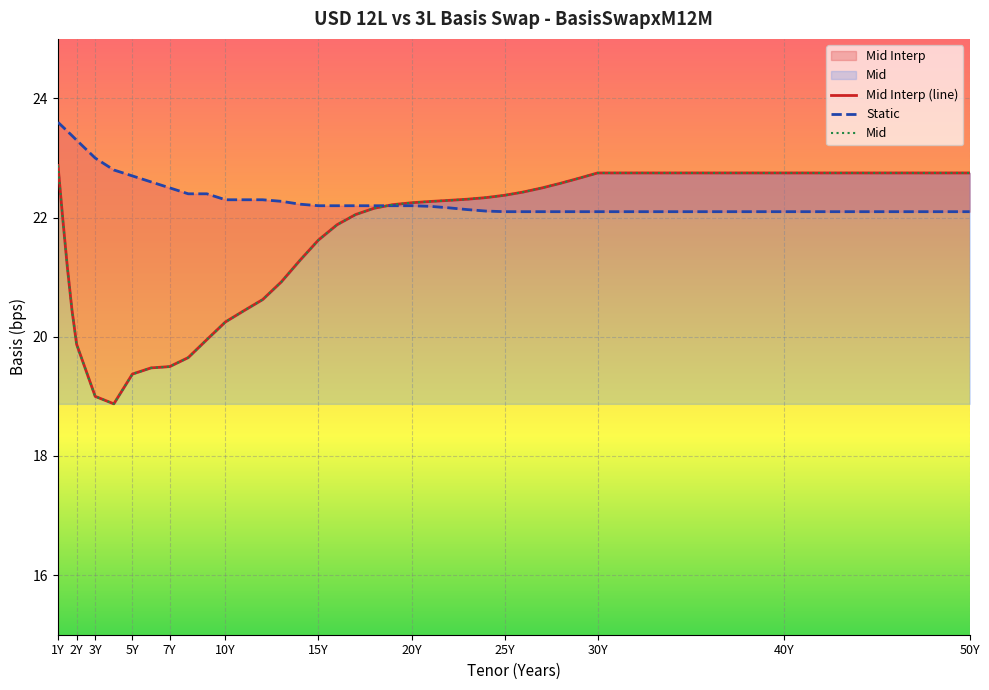

Rank the series by their maximum value, from highest to lowest.

Static, Mid Interp, Mid